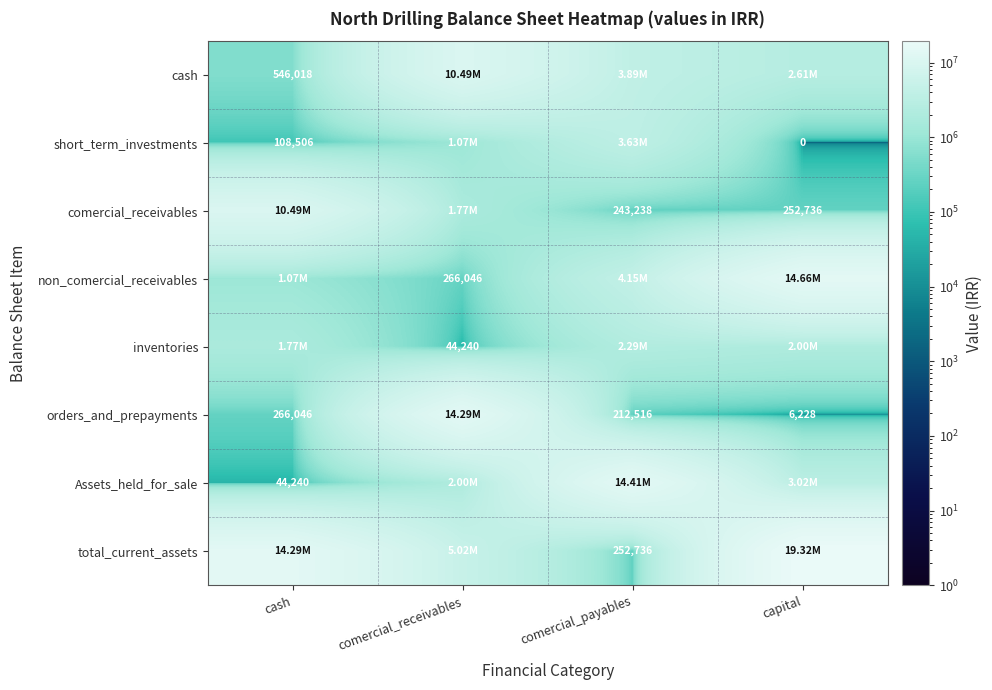

Which has a higher value, capital or comercial_payables?

comercial_payables